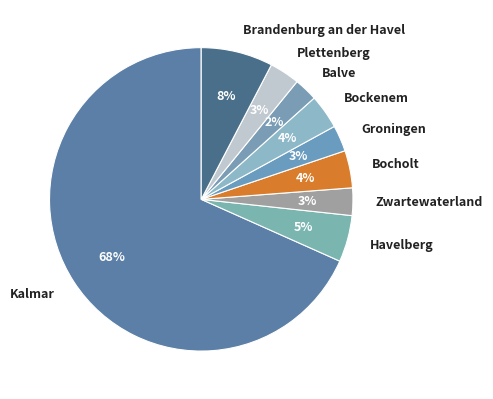

Is the sum of Balve and Zwartewaterland greater than half?

No